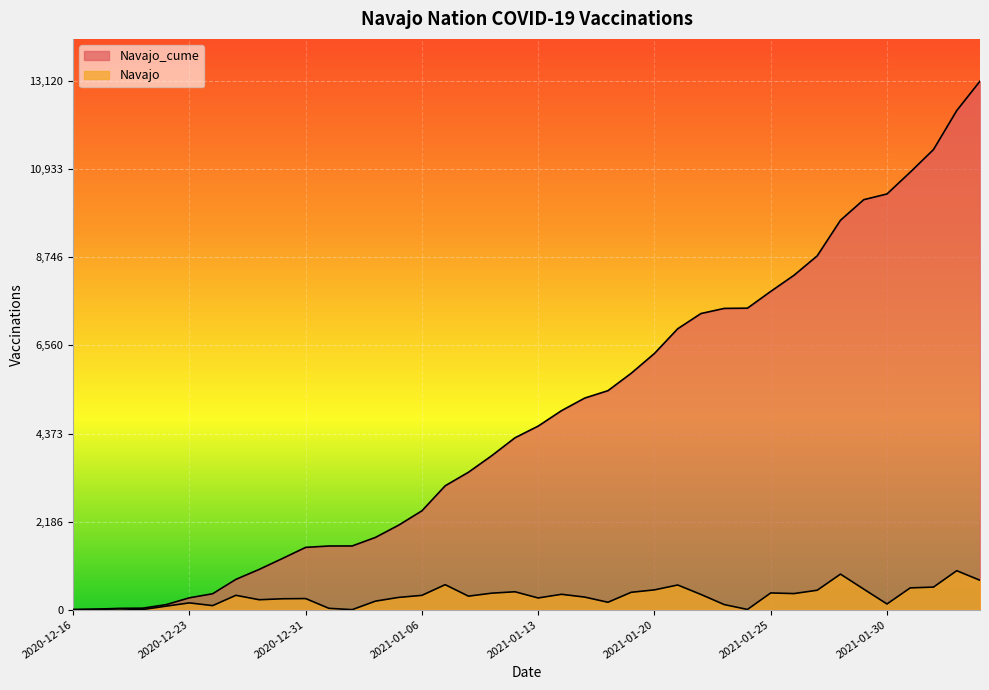

Which series has the largest total across all categories?

Navajo_cume